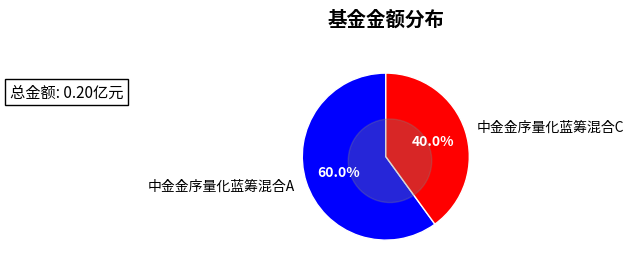

What portion of the pie excludes 中金金序量化蓝筹混合A?

40.0%